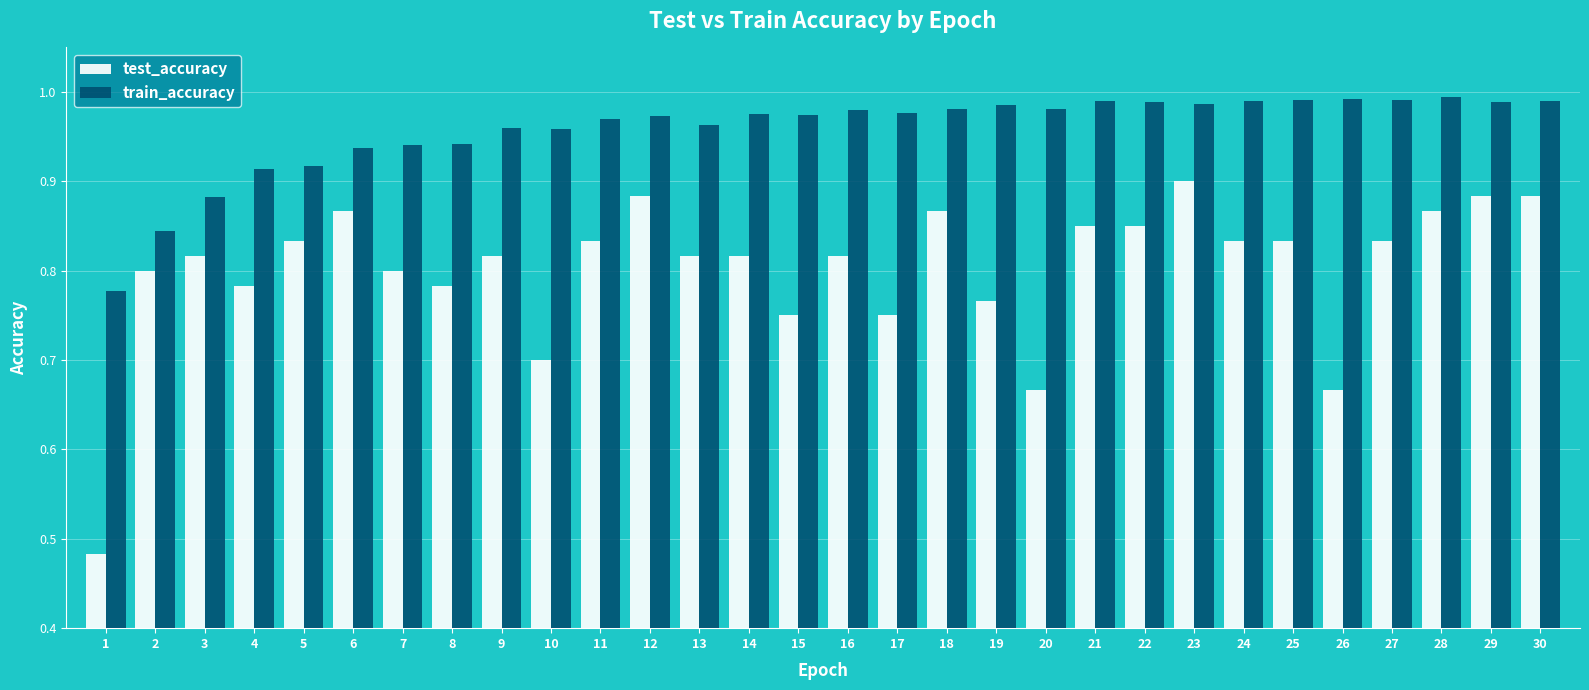

At 12, list the series in order from largest to smallest.

train_accuracy, test_accuracy